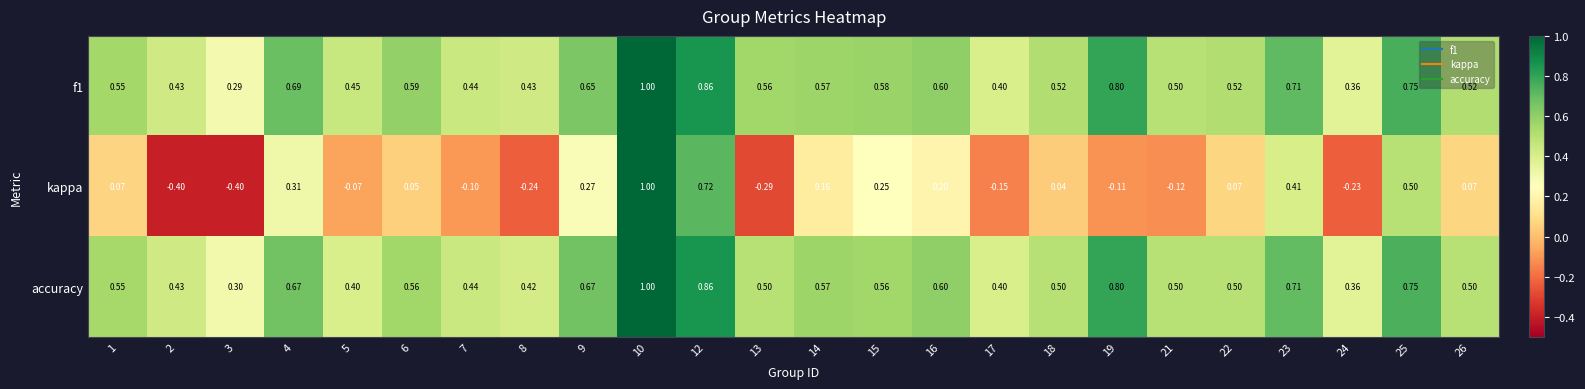

Which series has the widest spread of values?

kappa